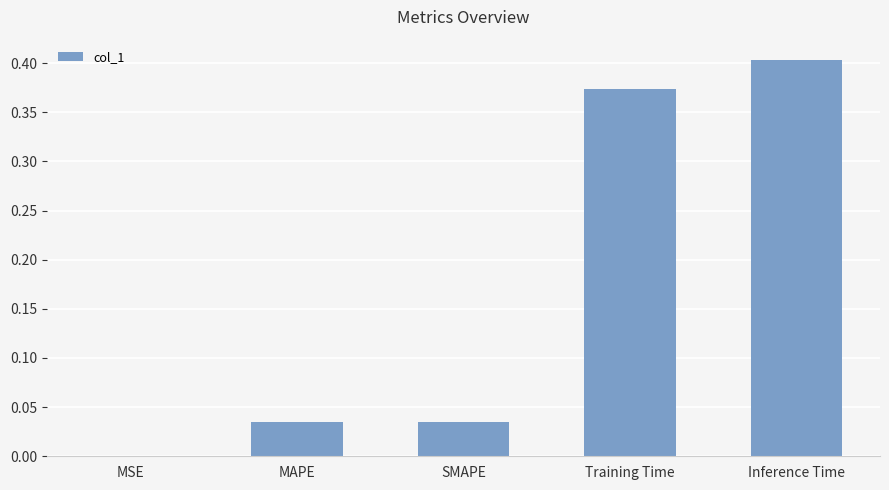

Which category has the highest value across all series?

Inference Time